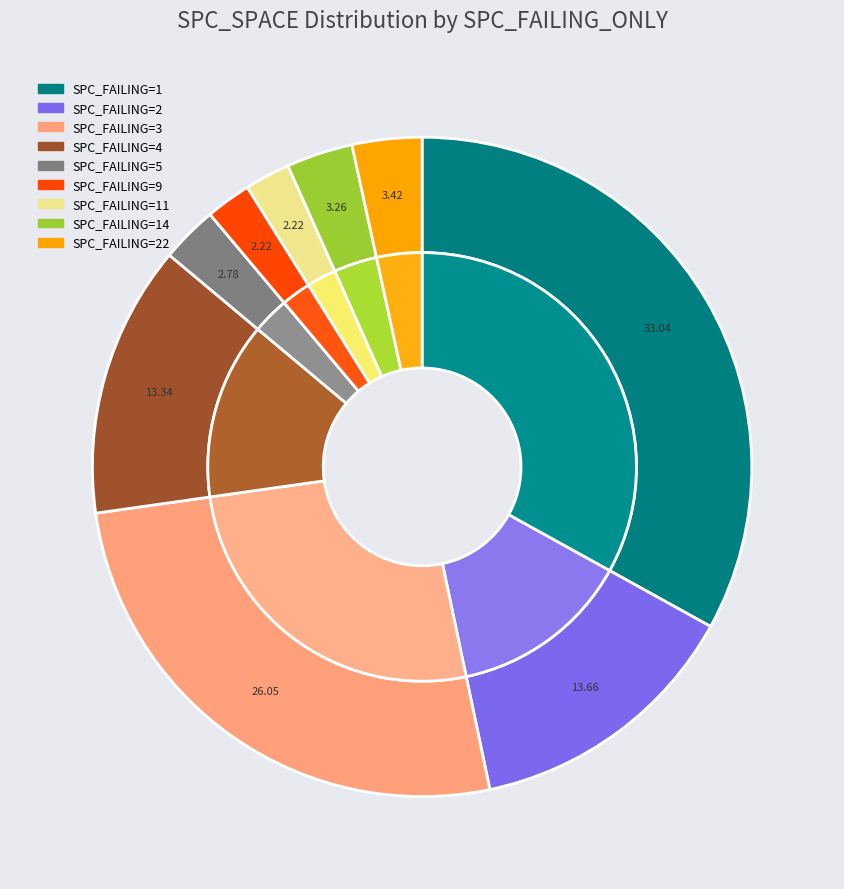

True or false: 1 accounts for 12% of the total.

False